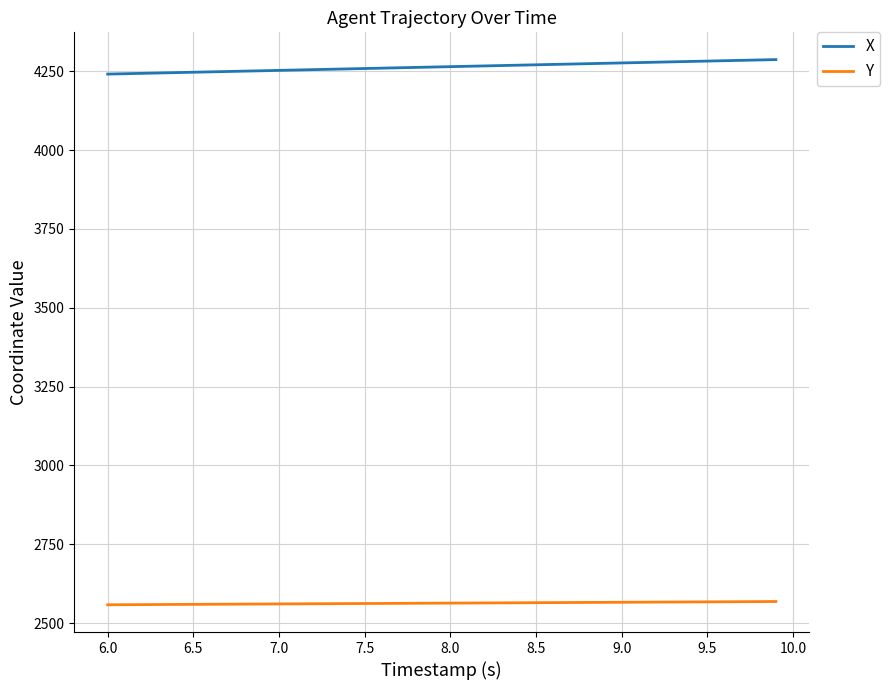

Rank the series by their average value, from highest to lowest.

X, Y